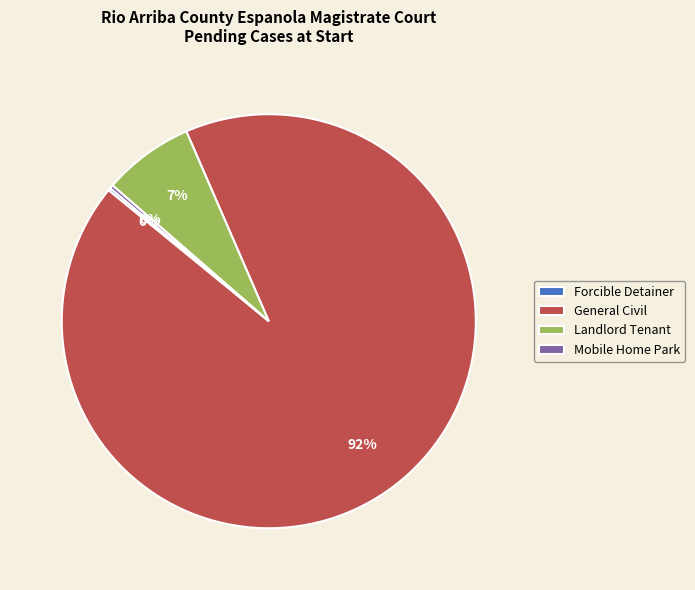

True or false: General Civil accounts for 92% of the total.

True